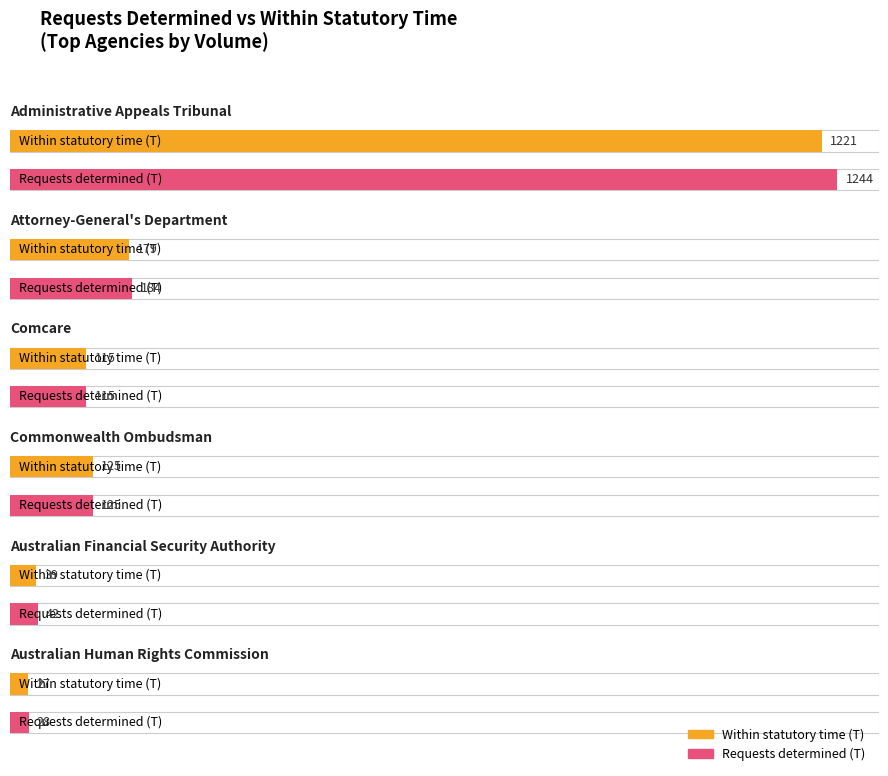

Is it true that Average utilization equals 179 at Attorney-General's Department?

True